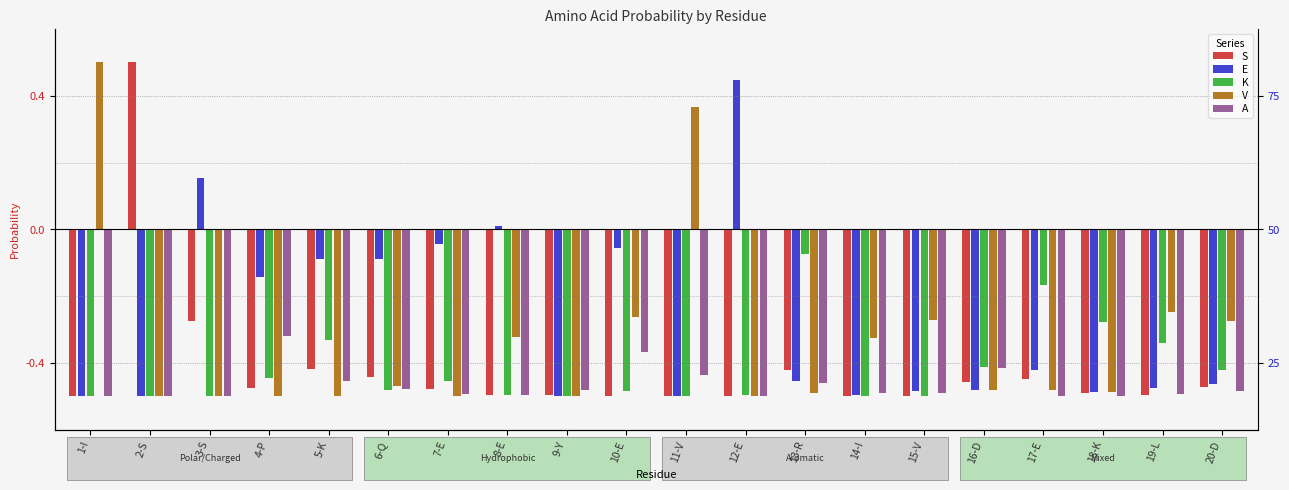

What are all the series names shown in the legend?

S, E, K, V, A